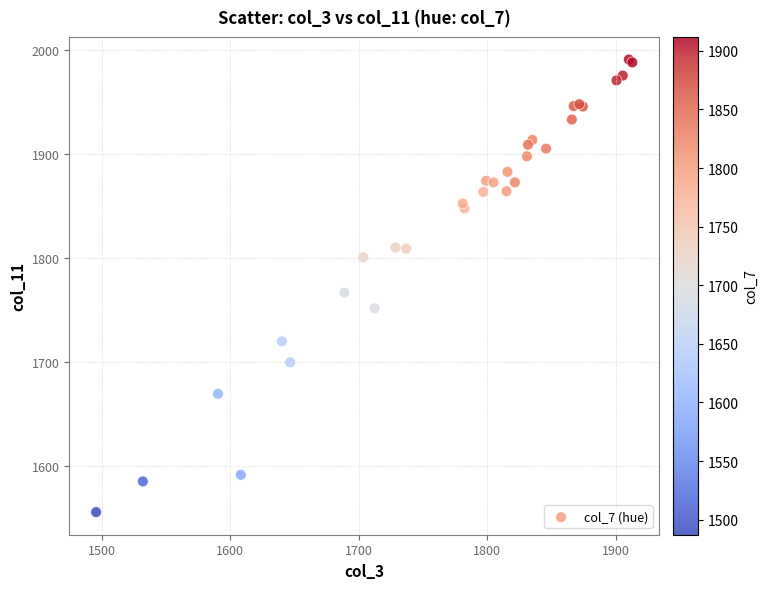

What Y value in the scatter plot is closest to 1773?

1767.0